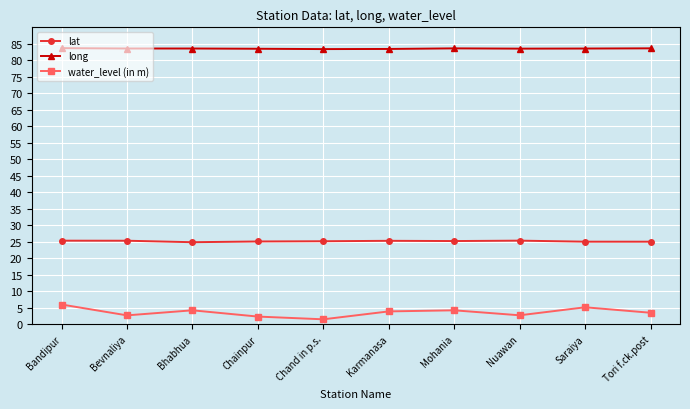

What is the sum of the water_level (in m) values at Bhabhua and Bevnaliya?

6.8